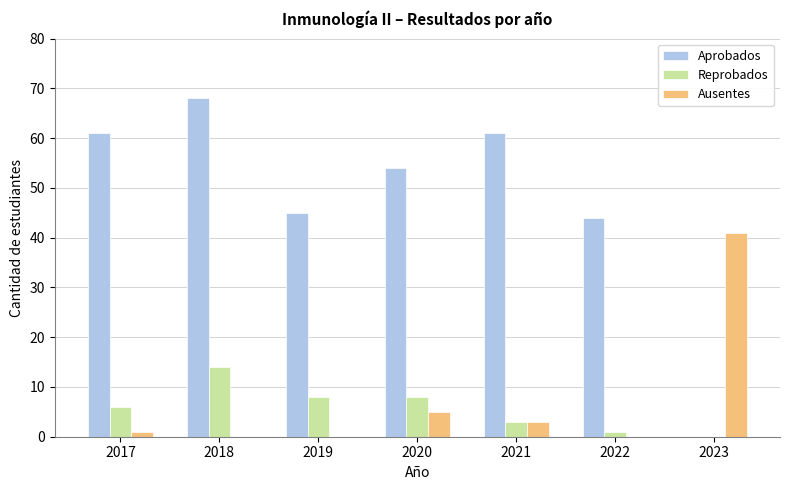

What is the sum of all Ausentes values?

50